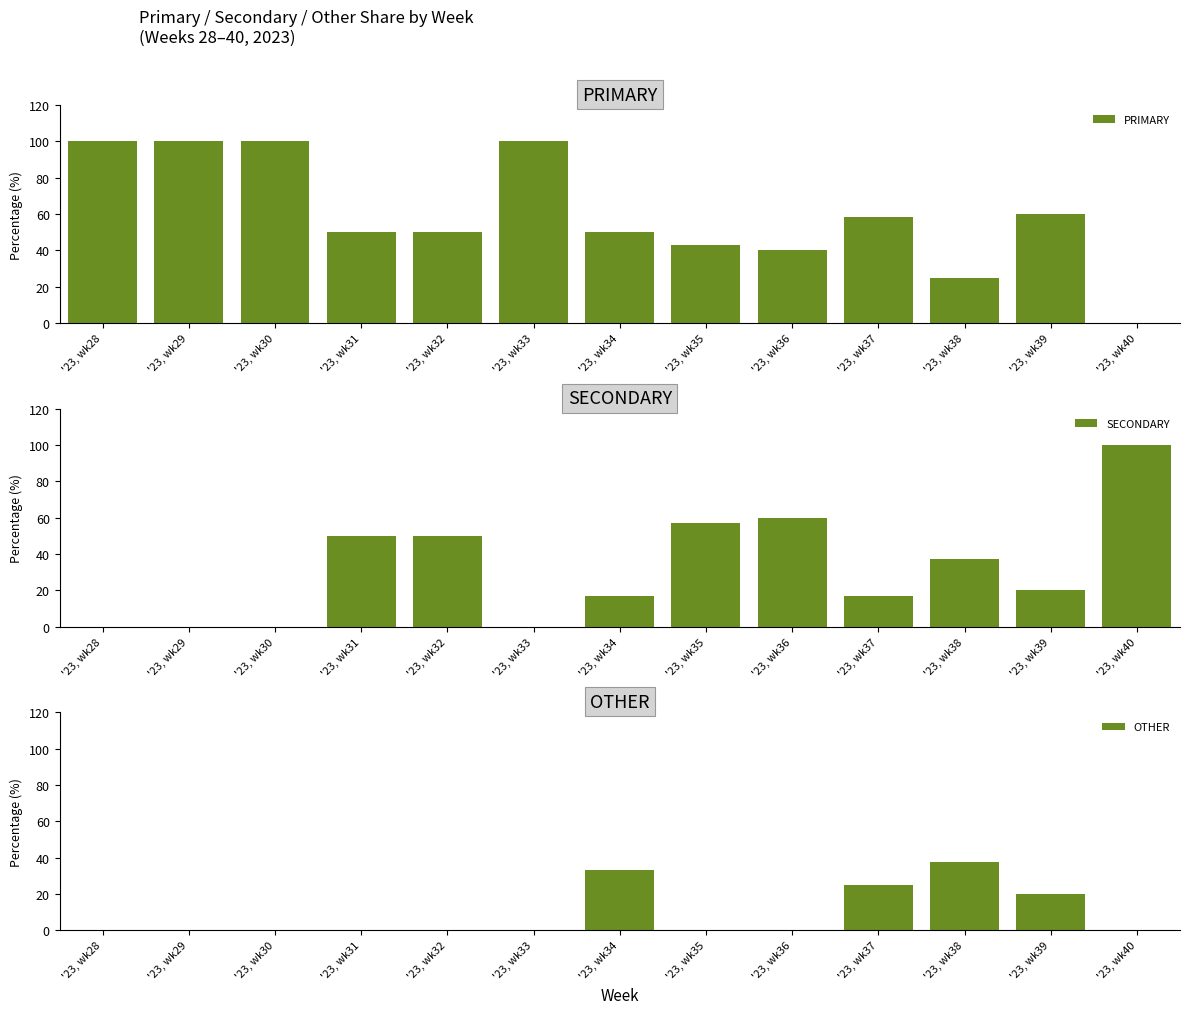

At which category is the sum across all series the highest?

'23, wk34